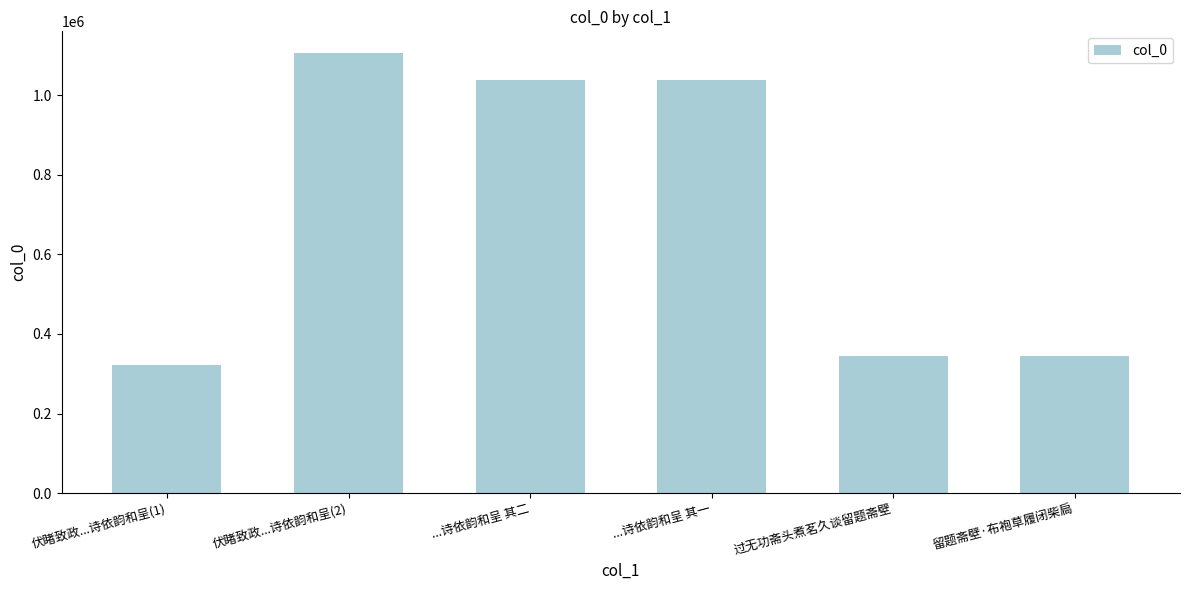

What is the smallest value displayed?

320888